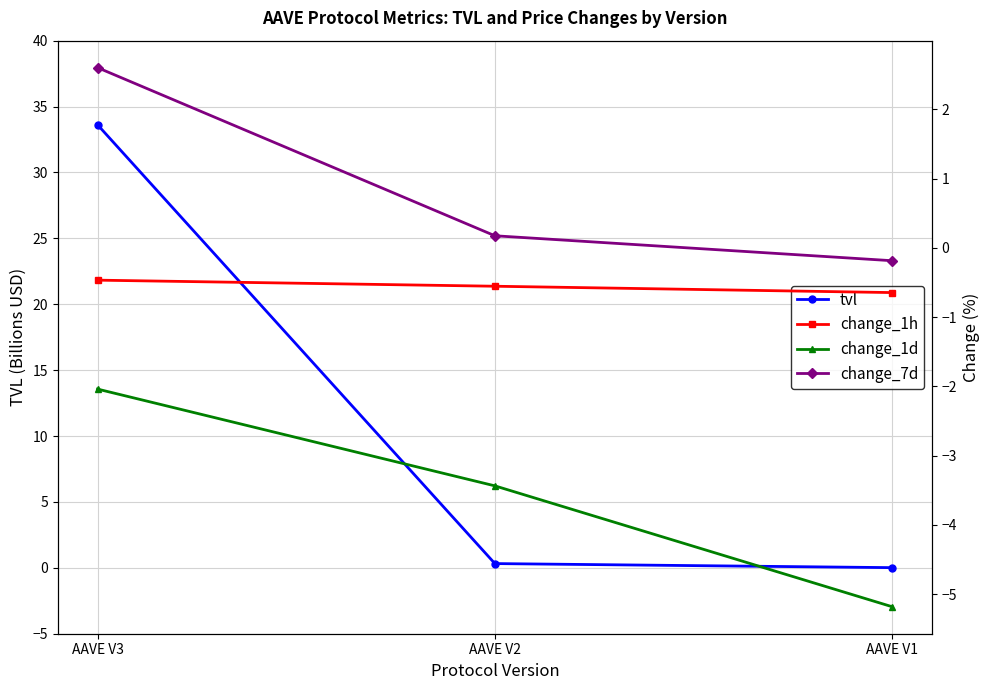

What is the spread (max minus min) of values at AAVE V2?

3.8